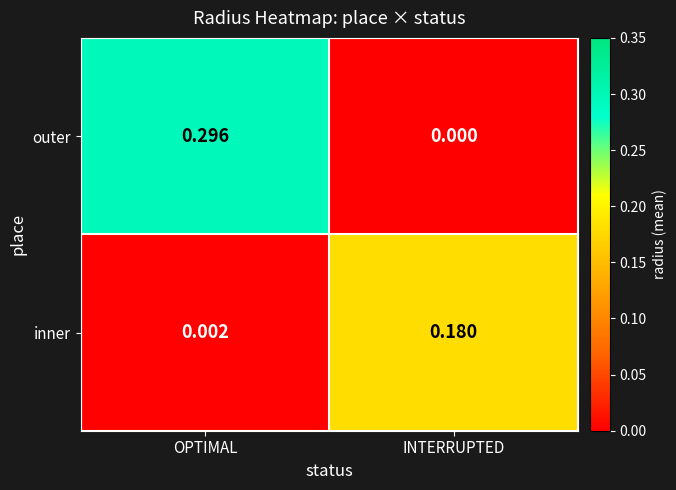

At which category does the chart reach its peak across all series?

OPTIMAL